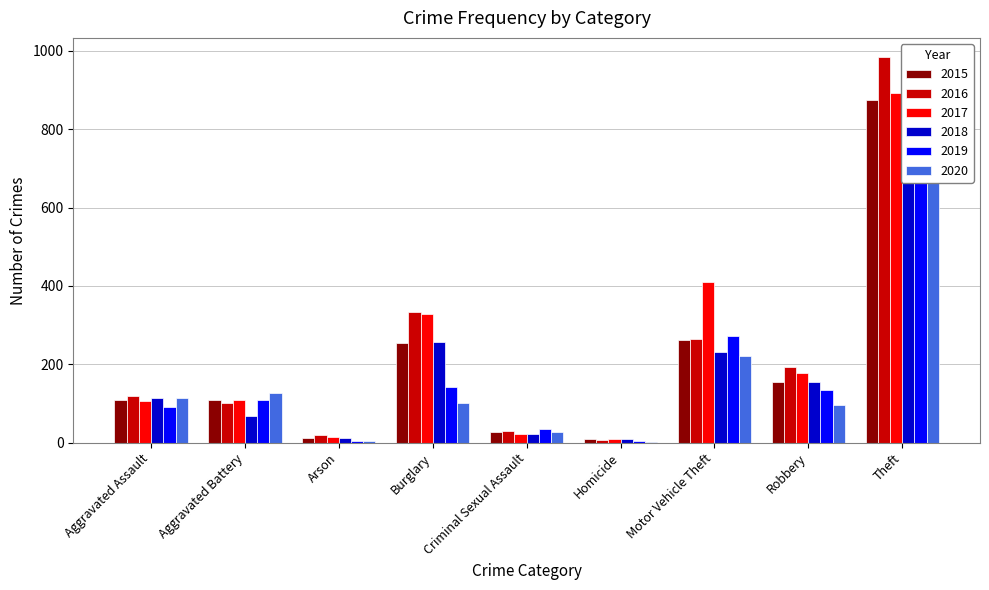

Between Aggravated Battery and Arson, which series saw the biggest shift?

2015